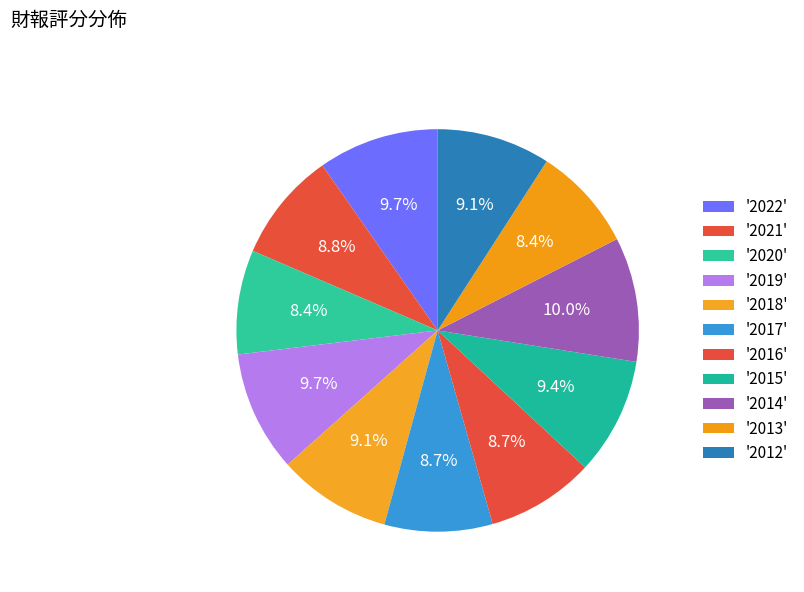

Is there a majority slice in this chart?

No